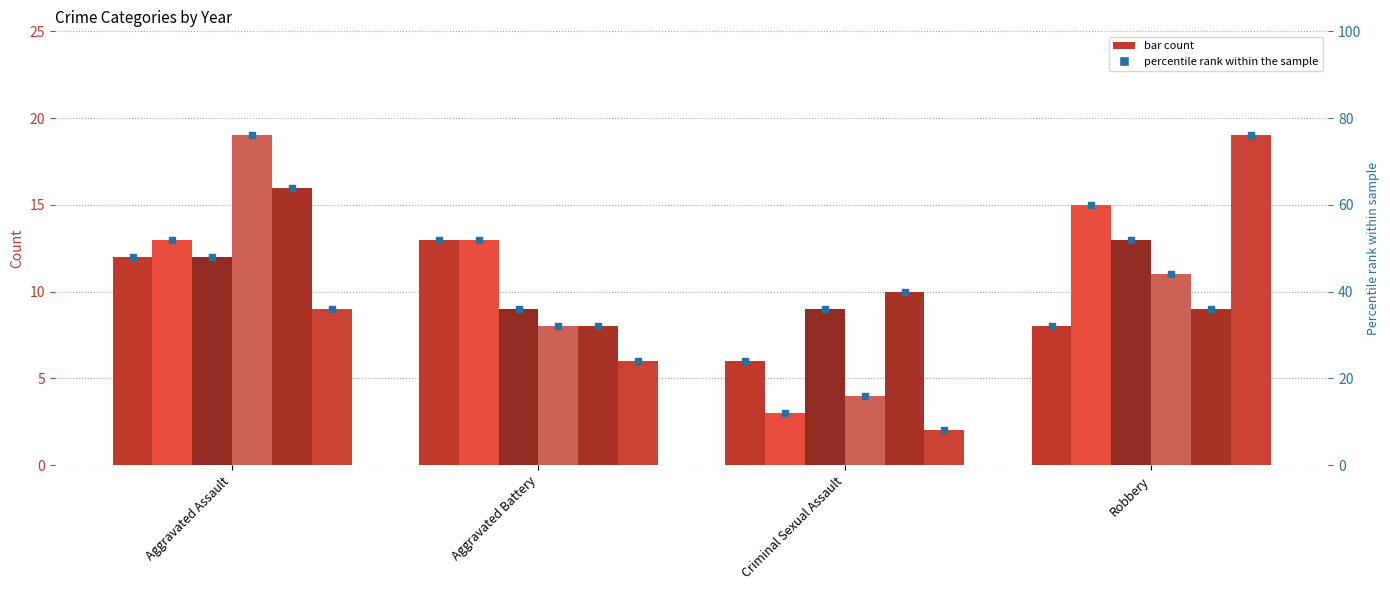

What is the ratio of the value at Criminal Sexual Assault to the value at Aggravated Assault?

0.5